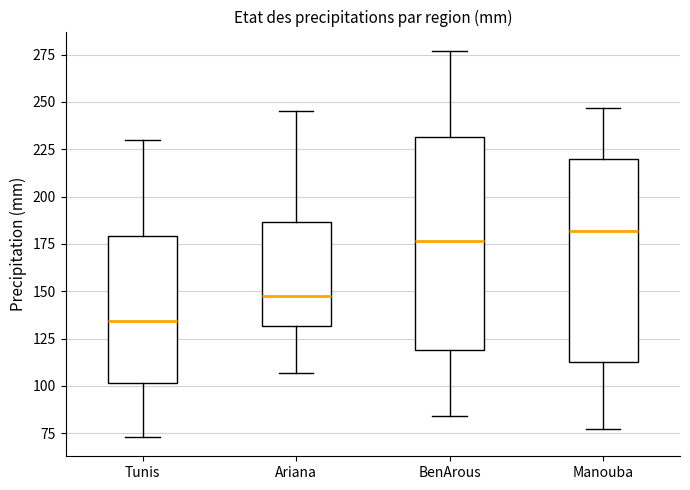

Reading left to right, transcribe this box plot: for each box, give where its median line is, the range the box spans, and where its two whiskers end, as read against the y-axis. The values are not printed on the chart, so give them approximately, as read against the axis.

Tunis: median 135, box 100 to 180, whiskers 75 to 230
Ariana: median 150, box 130 to 185, whiskers 105 to 245
BenArous: median 175, box 120 to 230, whiskers 85 to 275
Manouba: median 180, box 115 to 220, whiskers 75 to 245